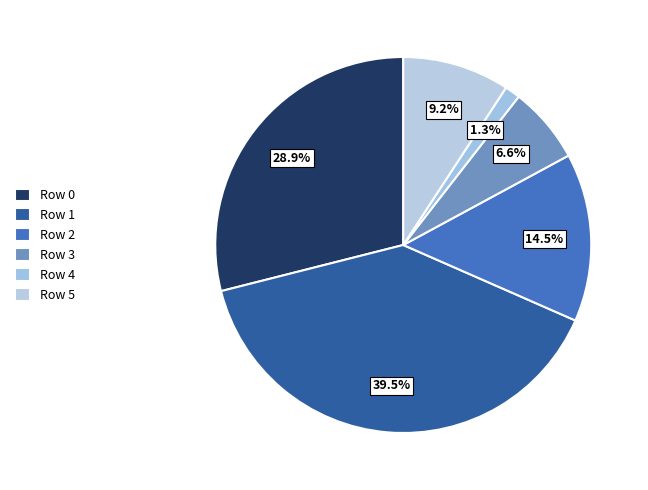

To the nearest percent, what is the combined percentage of Row 3 and Row 0?

36%